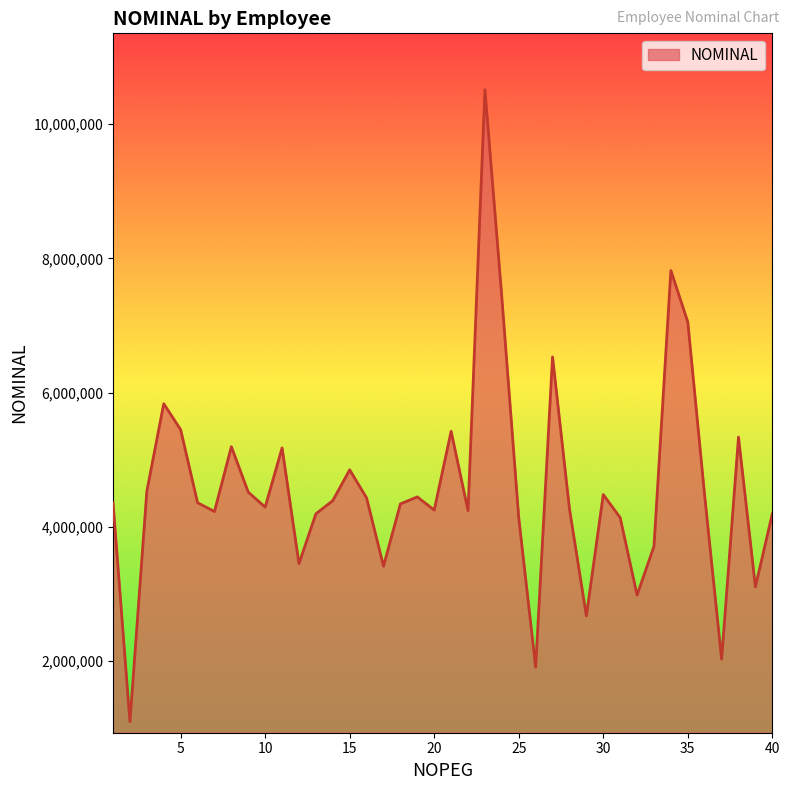

What is the smallest value displayed?

1091481